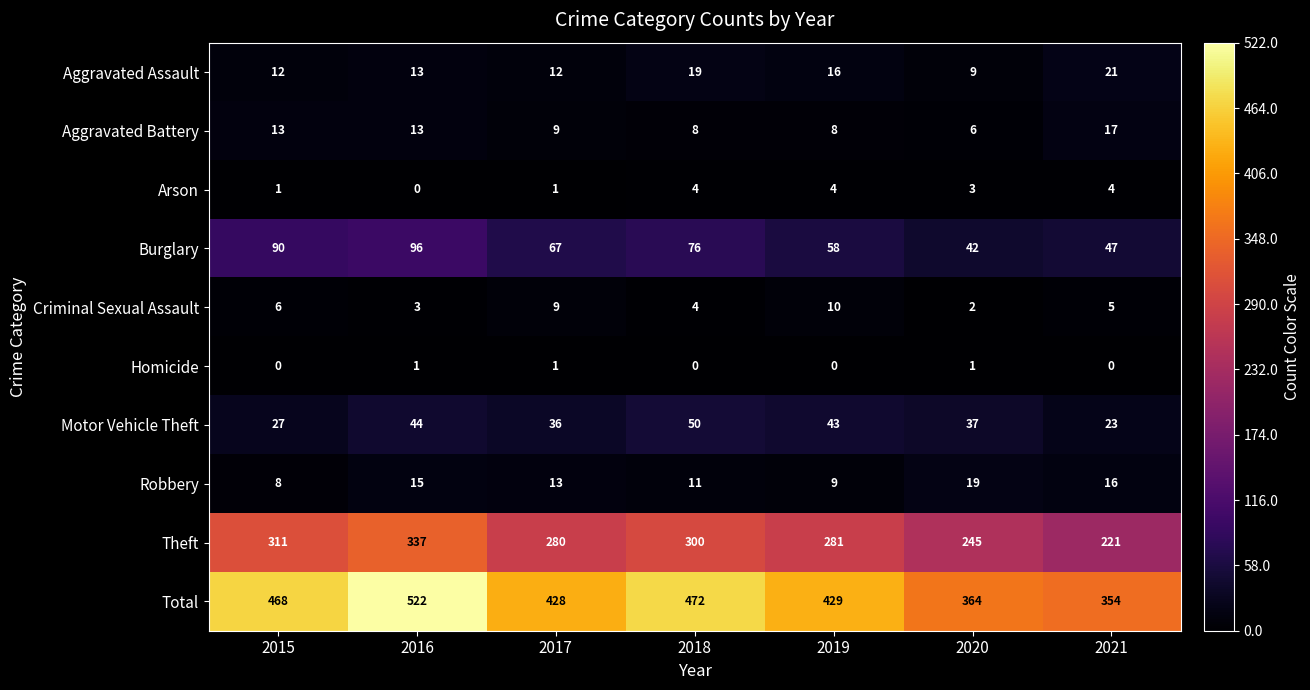

Rank the series at 2015 from highest to lowest value.

Total, Theft, Burglary, Motor Vehicle Theft, Aggravated Battery, Aggravated Assault, Robbery, Criminal Sexual Assault, Arson, Homicide